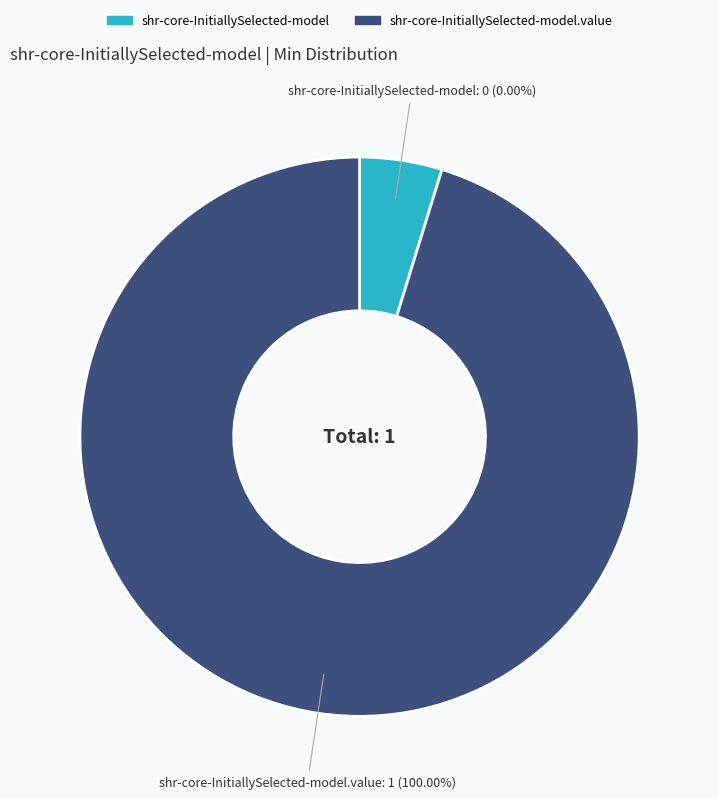

Does shr-core-InitiallySelected-model.value represent more than half of the total?

Yes